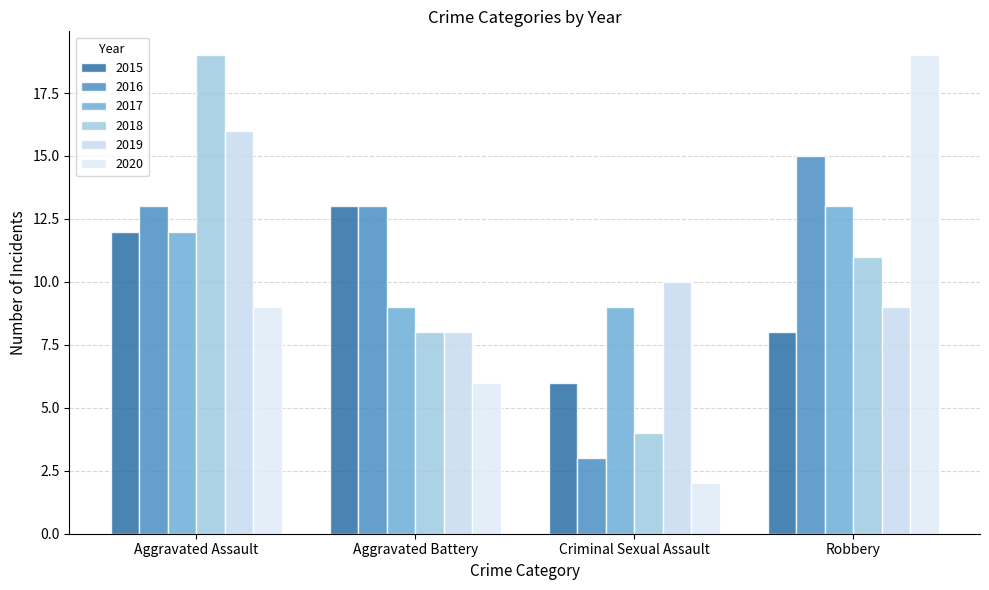

Reading left to right, list all the values displayed in this chart.

2015: Aggravated Assault=12	Aggravated Battery=13	Criminal Sexual Assault=6	Robbery=8
2016: Aggravated Assault=13	Aggravated Battery=13	Criminal Sexual Assault=3	Robbery=15
2017: Aggravated Assault=12	Aggravated Battery=9	Criminal Sexual Assault=9	Robbery=13
2018: Aggravated Assault=19	Aggravated Battery=8	Criminal Sexual Assault=4	Robbery=11
2019: Aggravated Assault=16	Aggravated Battery=8	Criminal Sexual Assault=10	Robbery=9
2020: Aggravated Assault=9	Aggravated Battery=6	Criminal Sexual Assault=2	Robbery=19